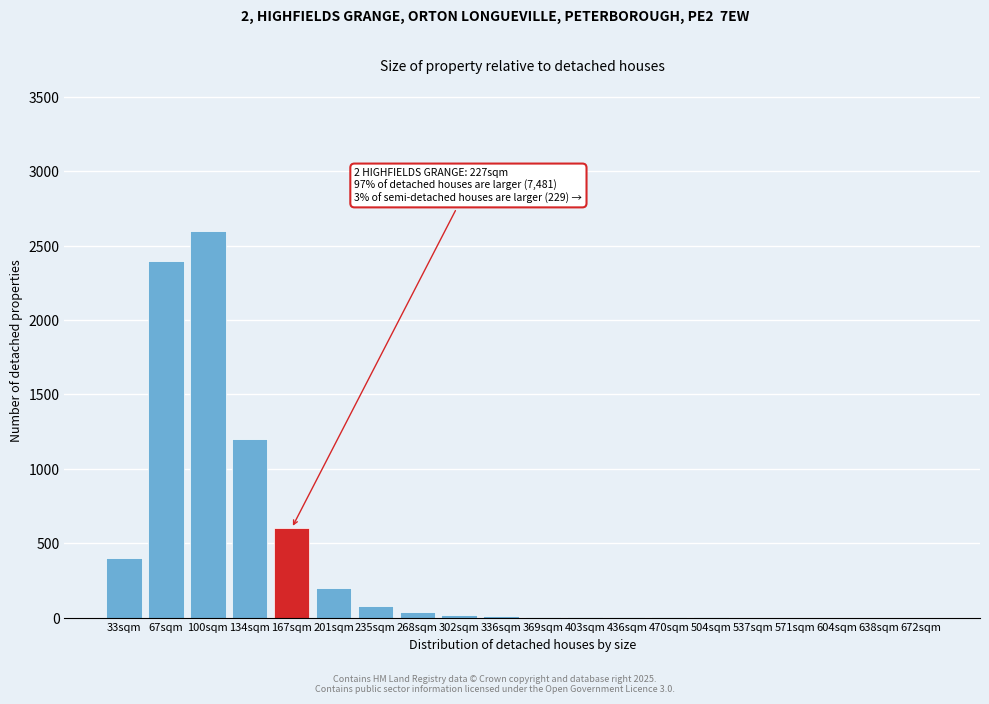

What is the maximum value shown in the chart?

2600